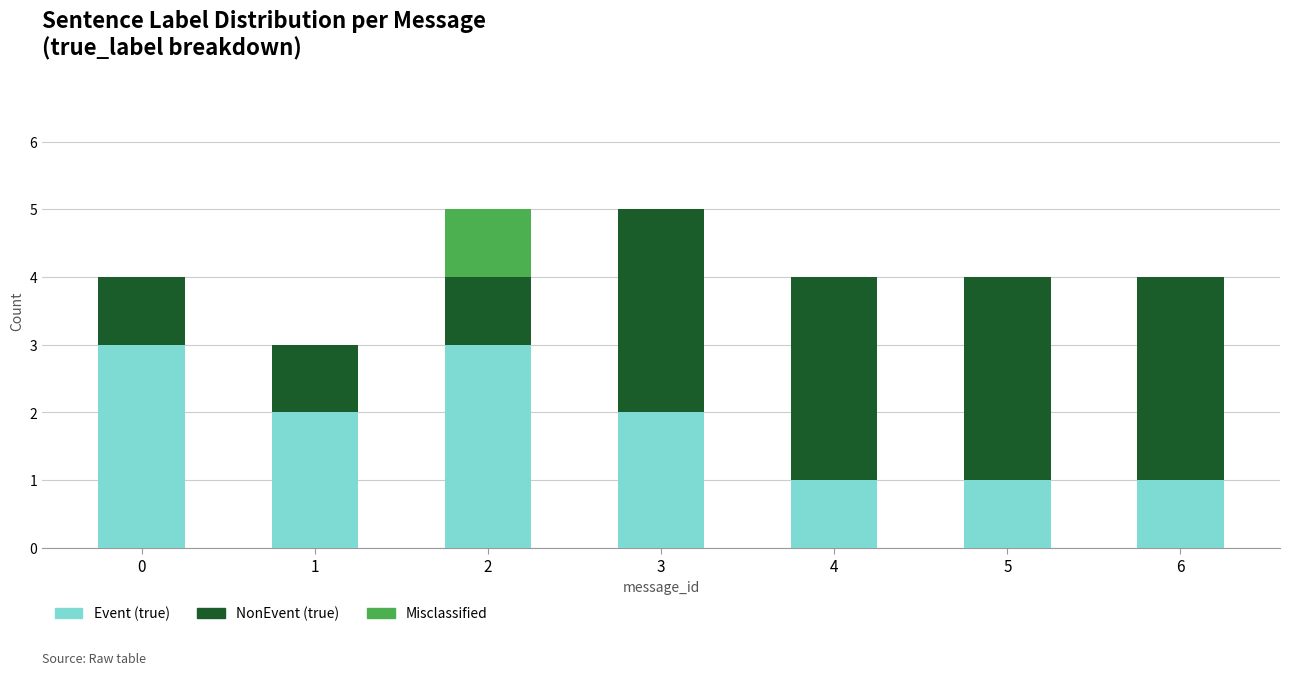

Reading left to right, list the values for the Event (true) series.

0=3	1=2	2=3	3=2	4=1	5=1	6=1